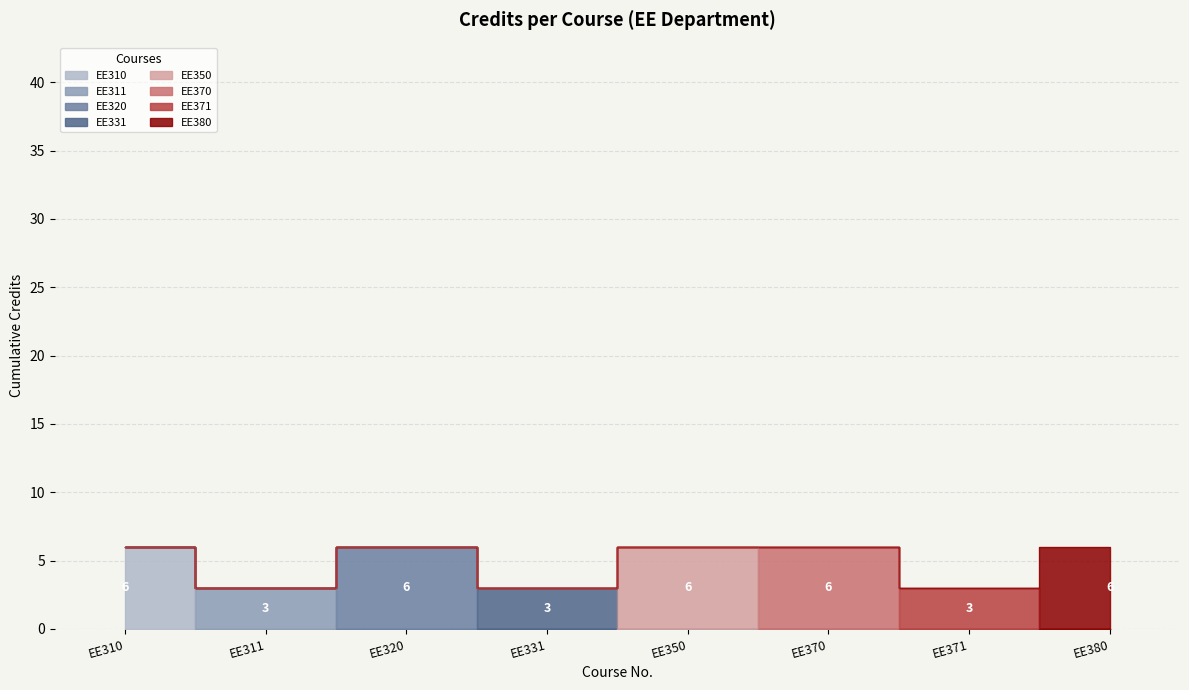

What is the difference between the second highest and minimum values?

3